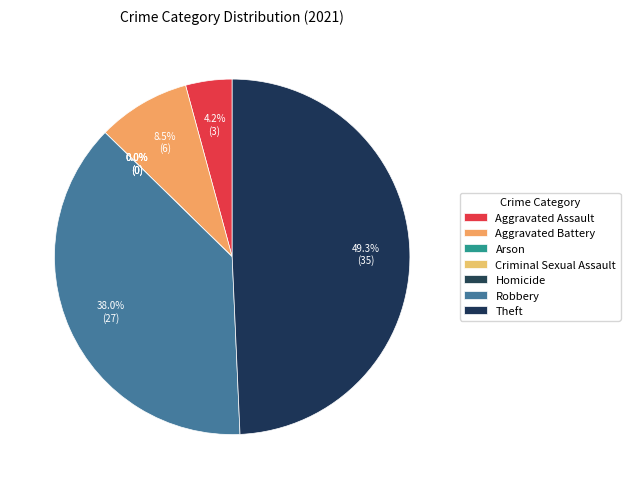

What percentage is NOT represented by Homicide?

100.0%